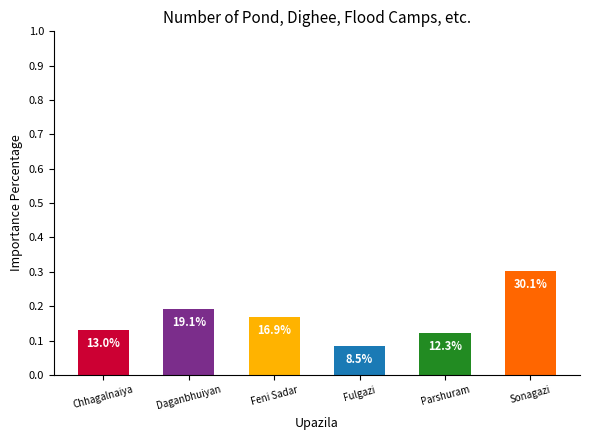

What is the sum of all values?

1.0